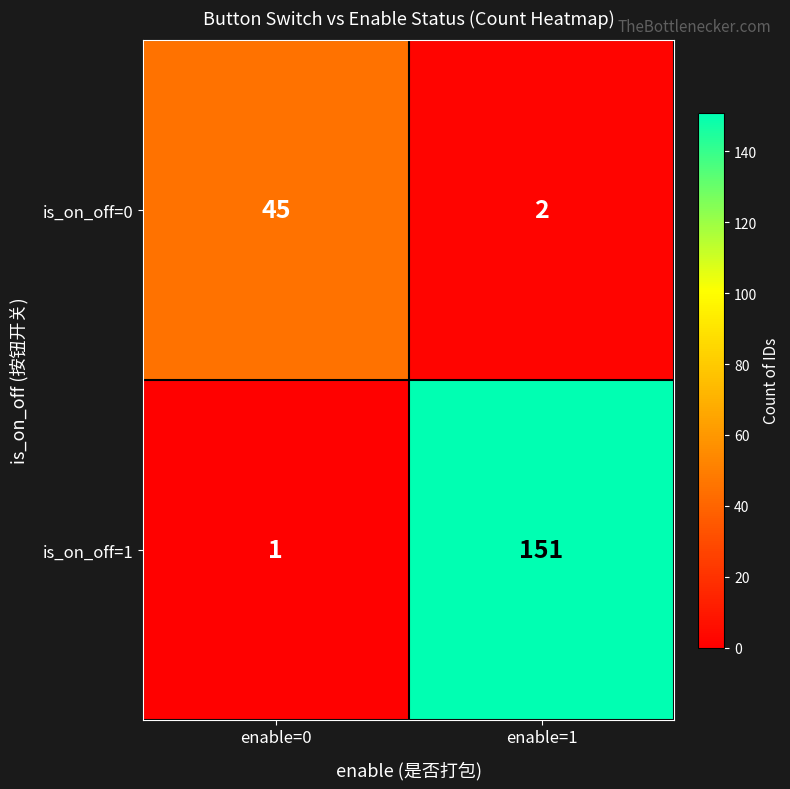

Which series has the largest range (max minus min)?

is_on_off=1